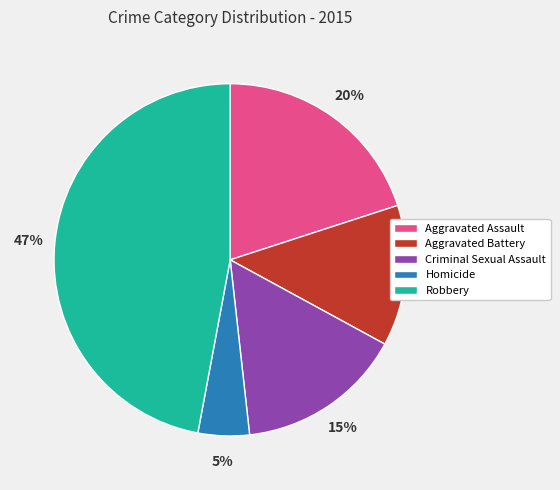

Does Homicide account for over 50% of the chart?

No